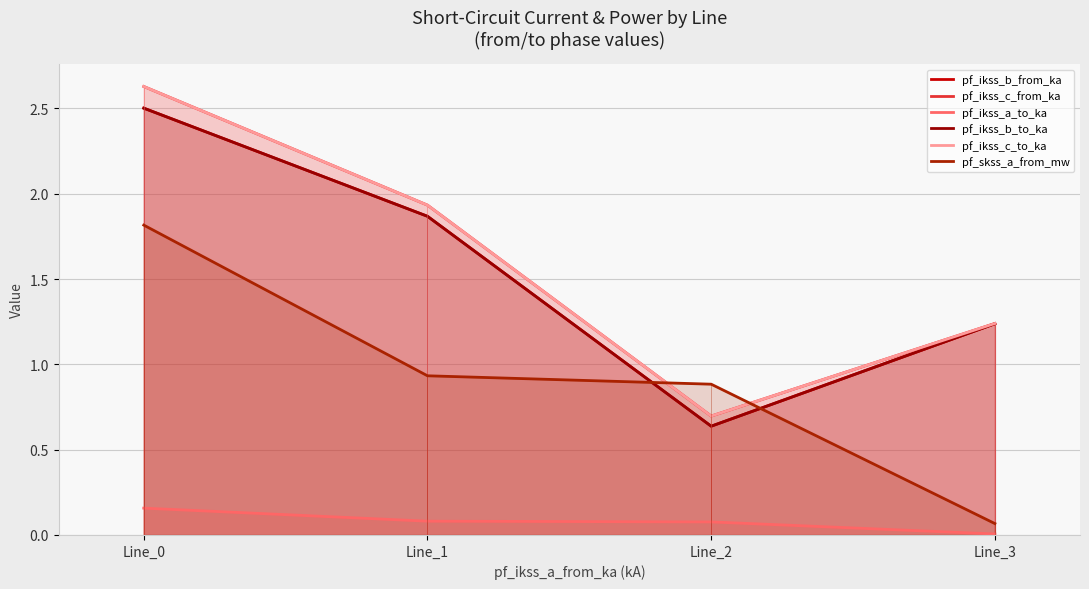

Does the chart have visible grid lines?

Yes